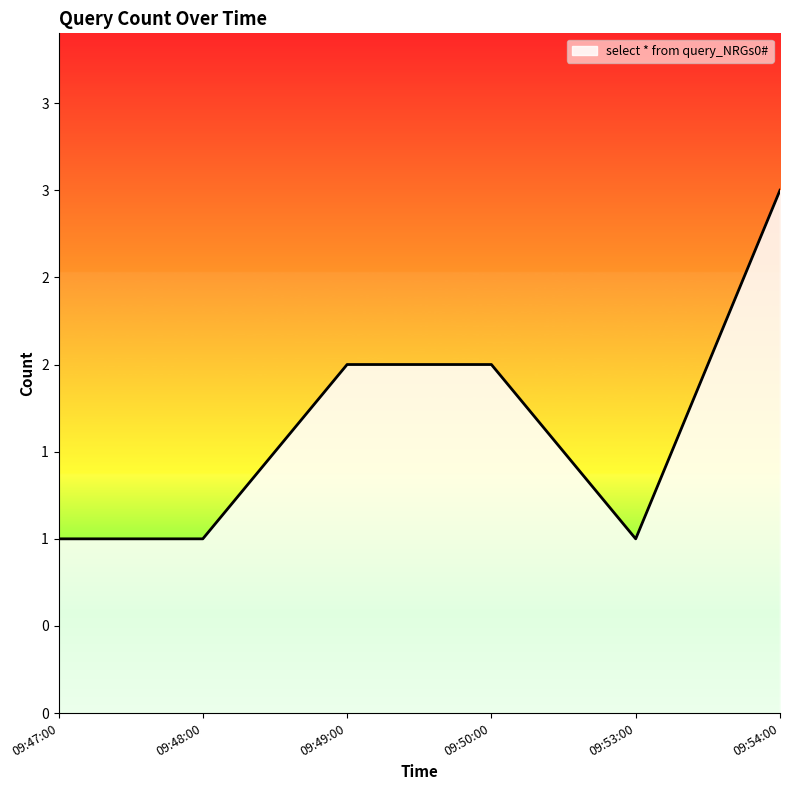

What is the maximum value shown in the chart?

3